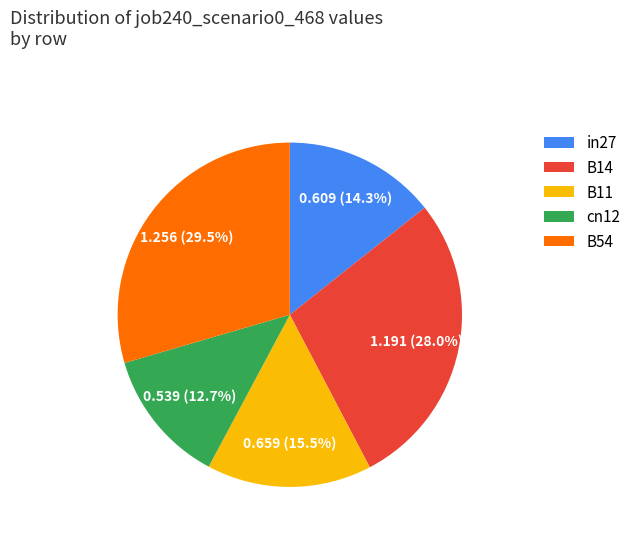

How many slices are in this pie chart?

5